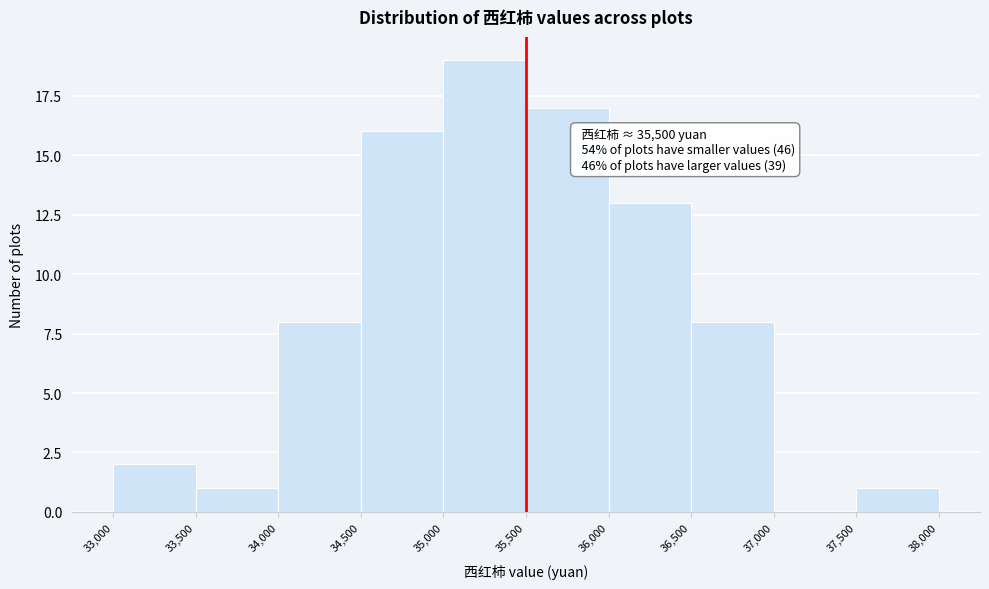

Over which range of the x-axis is the bar tallest?

35,000 to 35,500